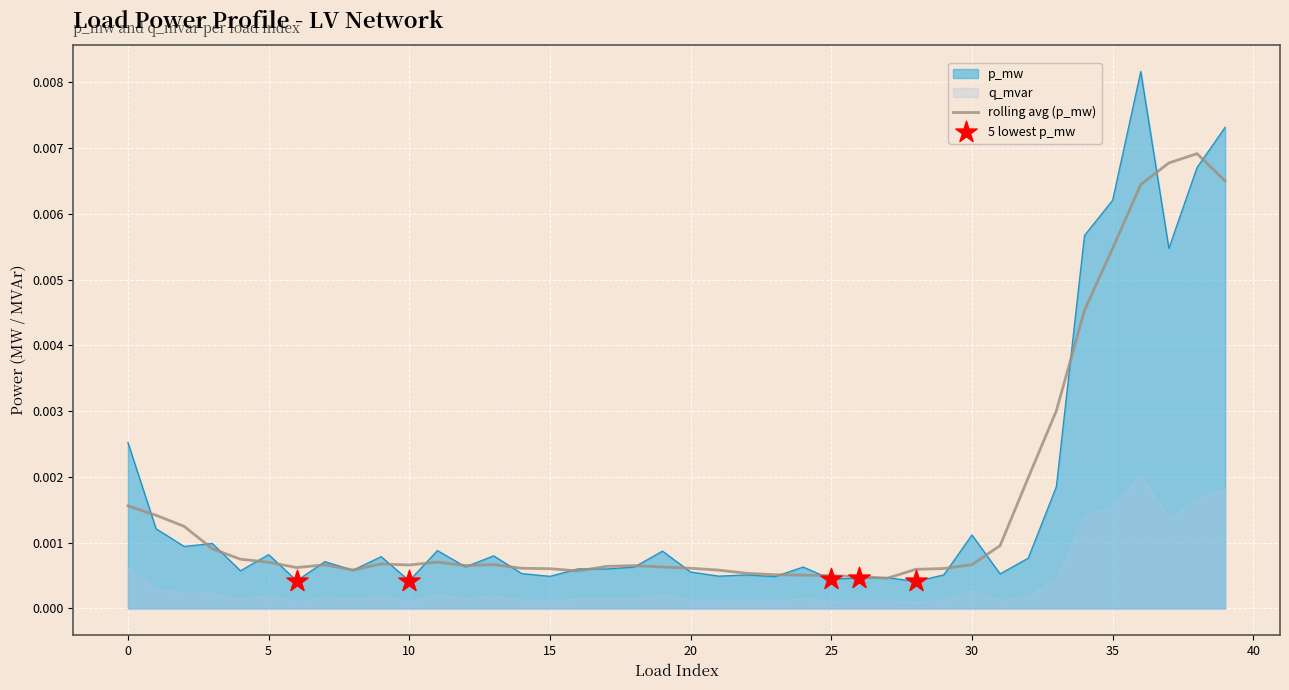

Between 9 and 12, which is larger?

9